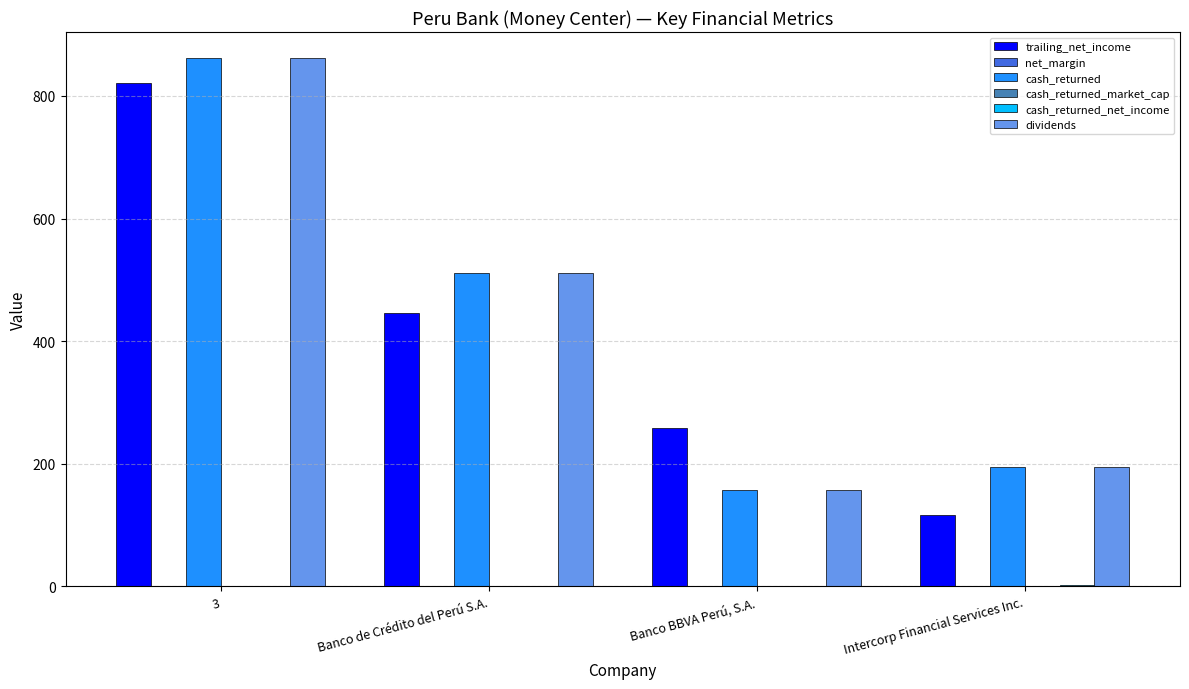

Which category has the highest value in the cash_returned series?

3